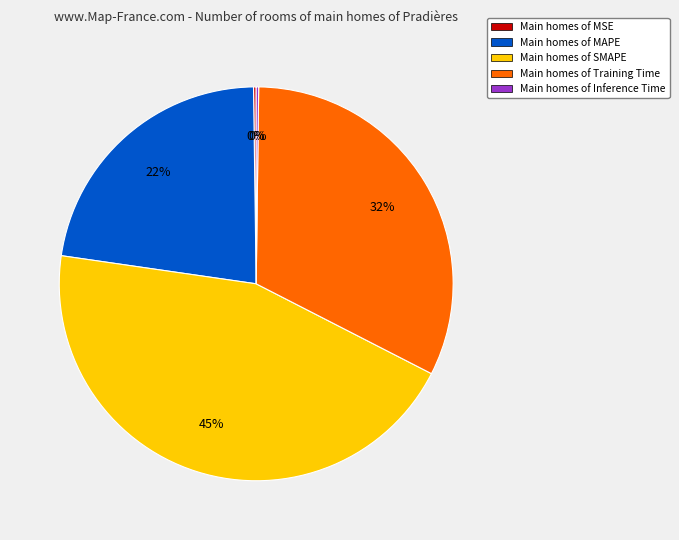

The Main homes of MAPE slice represents 9% of the pie. True or false?

False